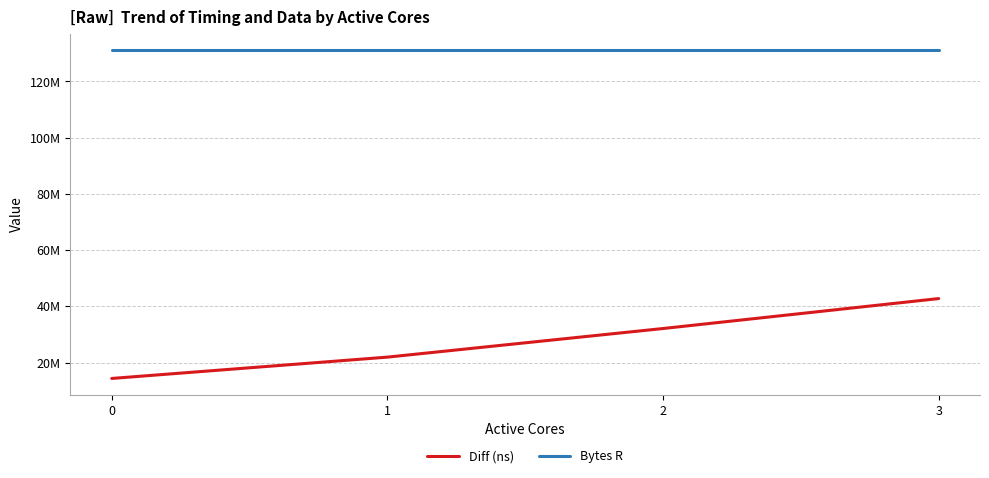

Is the value of Bytes R at 3 greater than the value of Diff (ns) at 1?

Yes